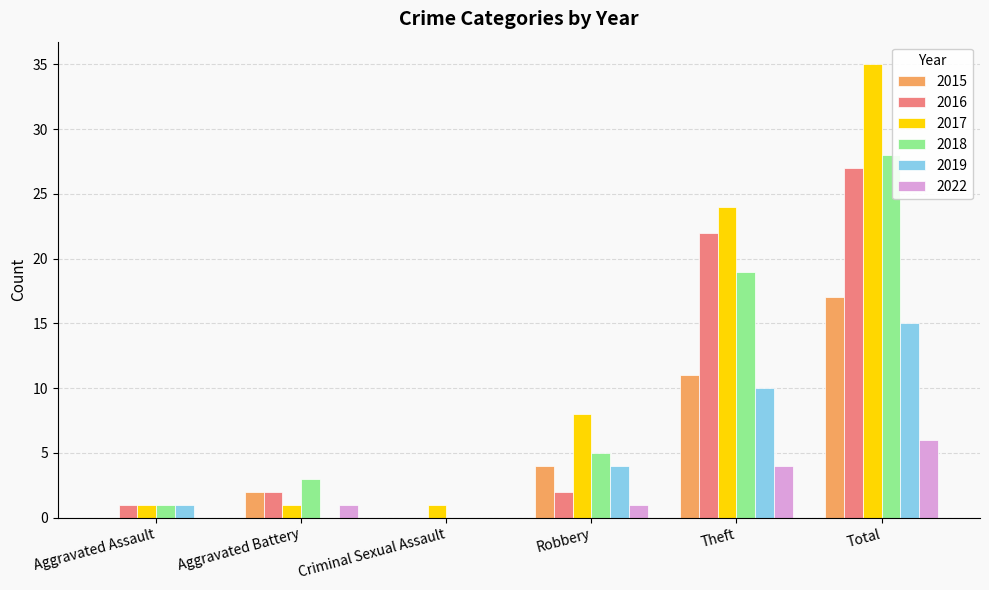

What is the difference between the 2017 values at Robbery and Aggravated Assault?

7